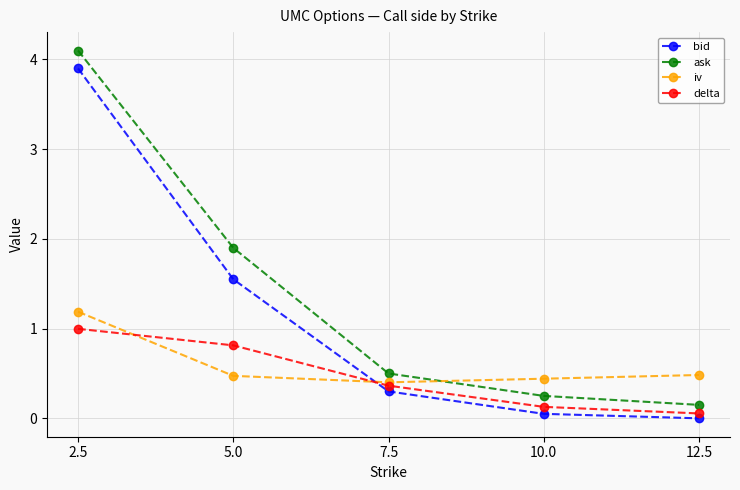

Which series has the largest range (max minus min)?

ask